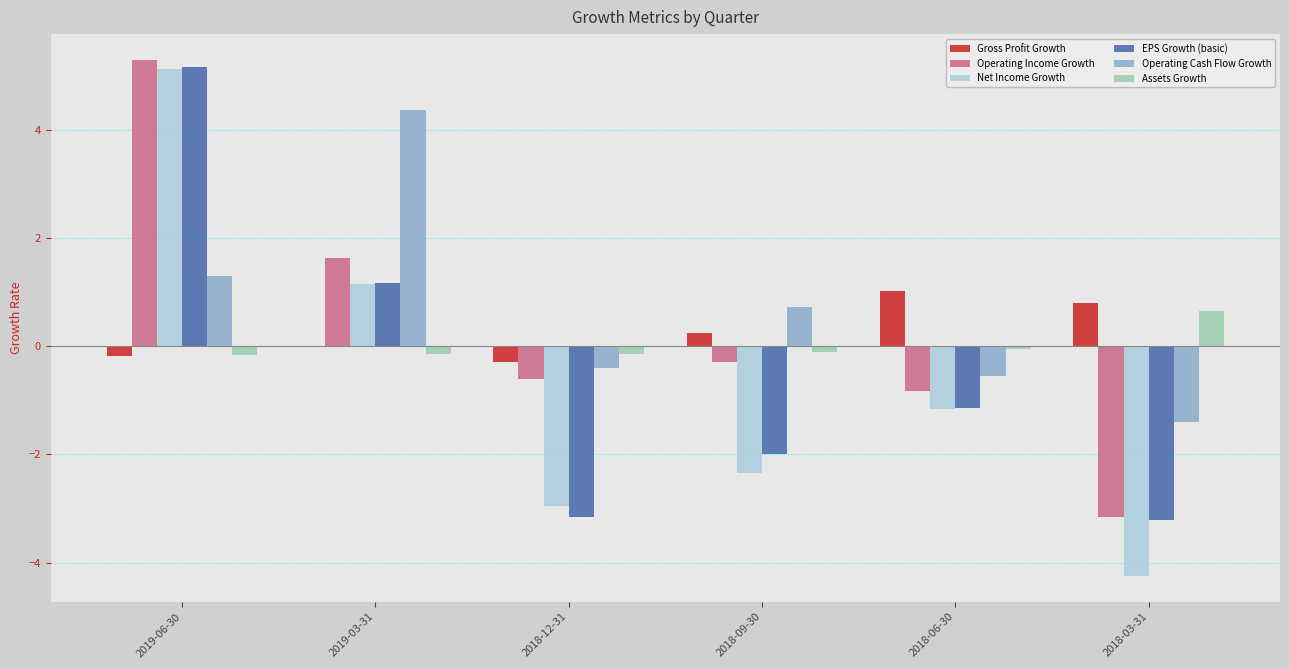

True or false: Gross Profit Growth has a value of -0.3 at 2018-12-31.

True